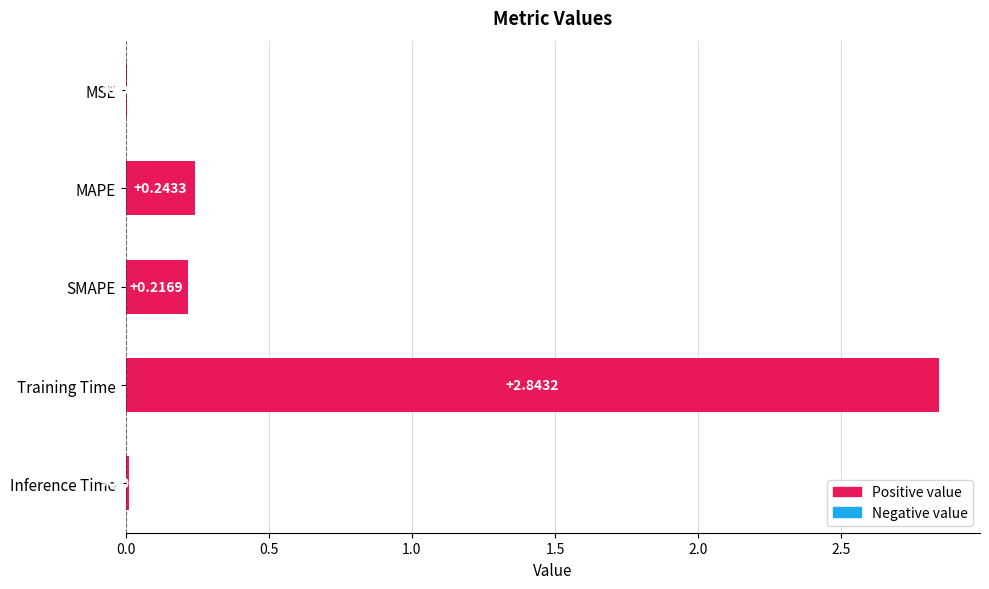

Are the bars horizontal?

Yes